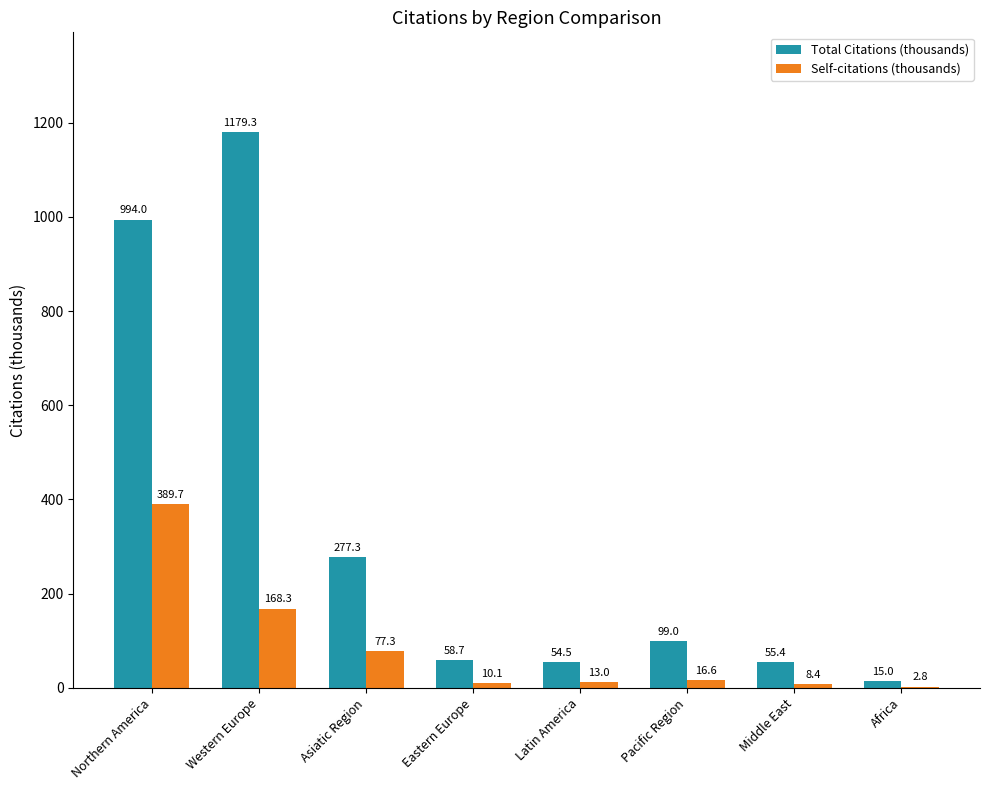

Read the Total Citations (thousands) value at Middle East.

55.4